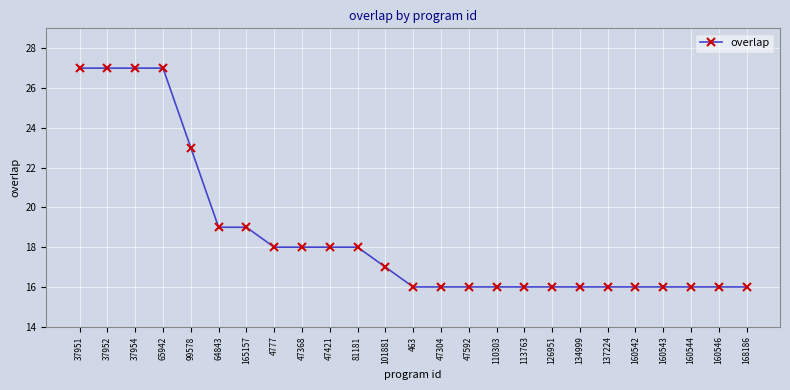

True or false: the data shows 12 at 165157.

False